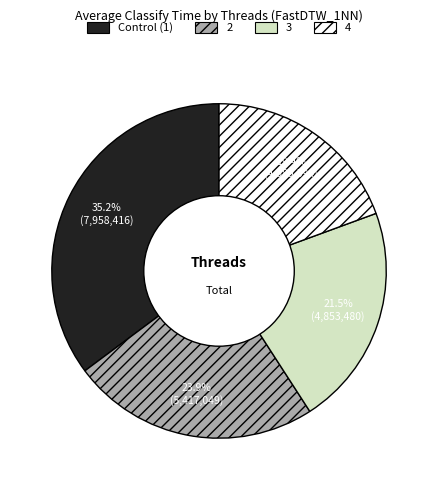

How many slices are in this pie chart?

4